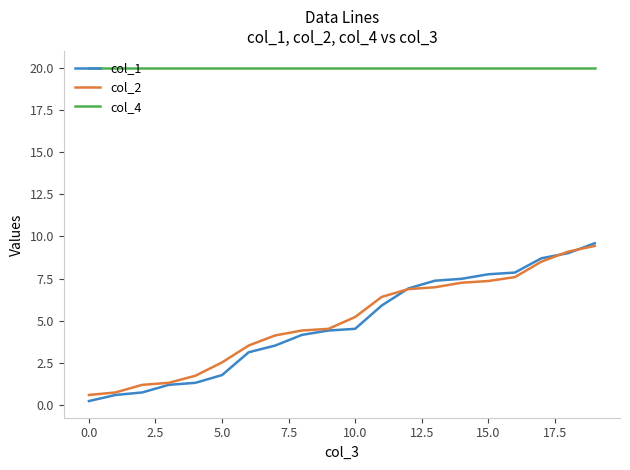

Which series has the largest total across all categories?

col_4